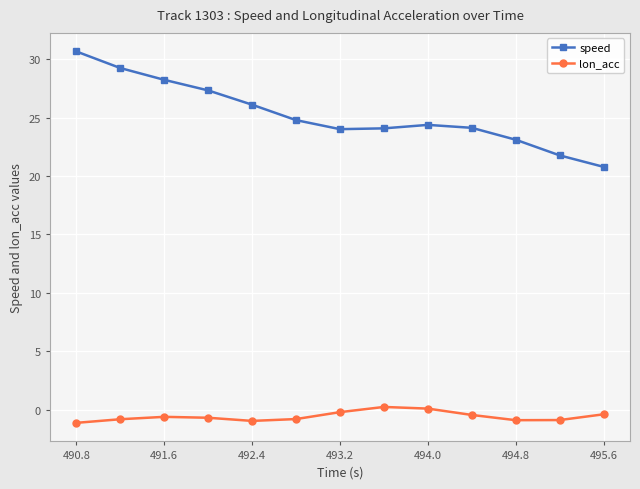

True or false: lon_acc has more than 1 interior local peaks.

True